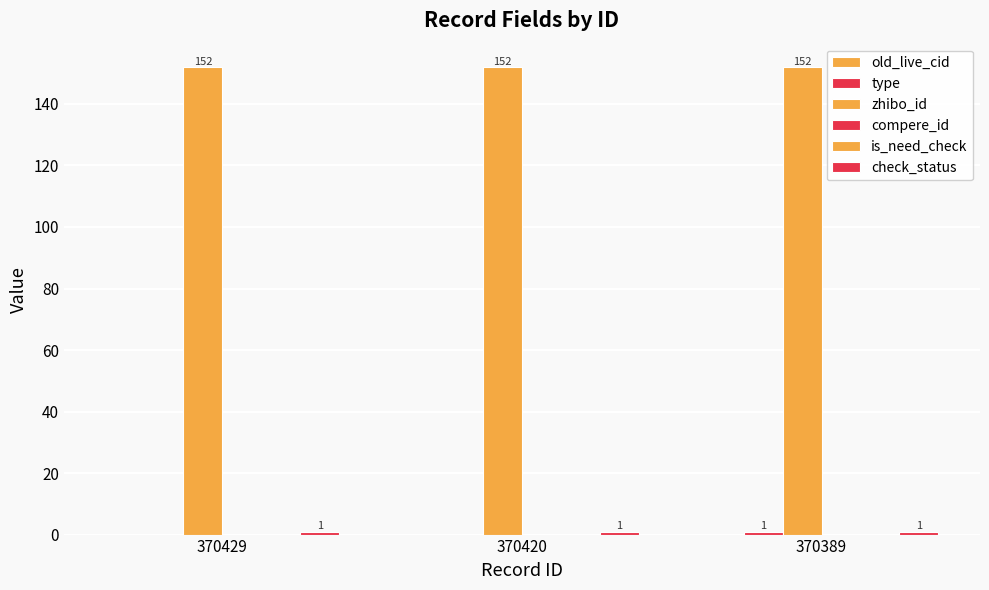

Reading left to right, list all the values displayed in this chart.

old_live_cid: 370429=0	370420=0	370389=0
type: 370429=0	370420=0	370389=1
zhibo_id: 370429=152	370420=152	370389=152
compere_id: 370429=0	370420=0	370389=0
is_need_check: 370429=0	370420=0	370389=0
check_status: 370429=1	370420=1	370389=1